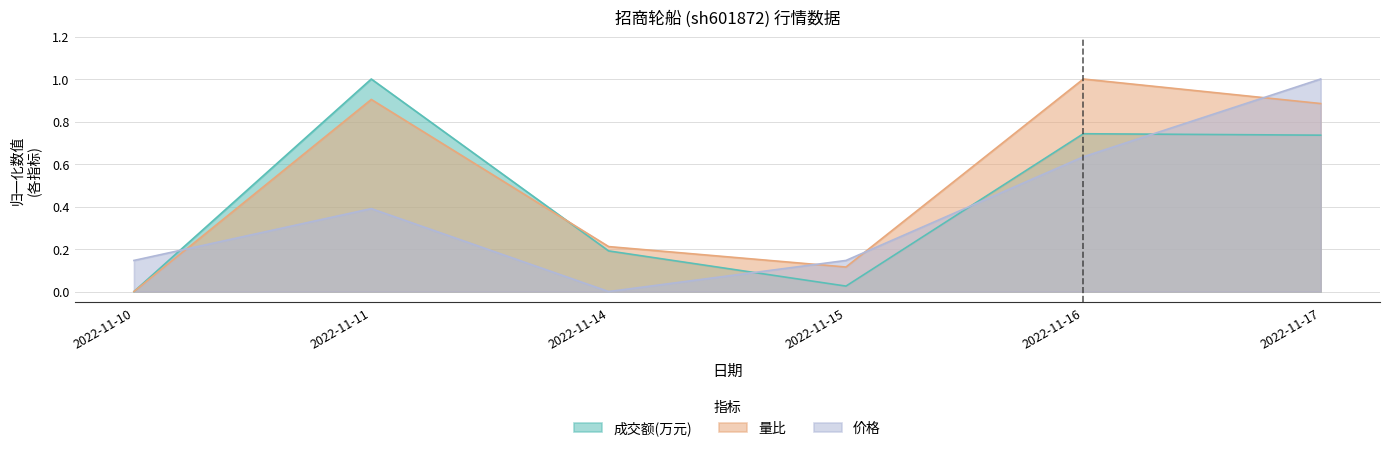

What is the value of the 价格 point at the 1st from the left?

0.1